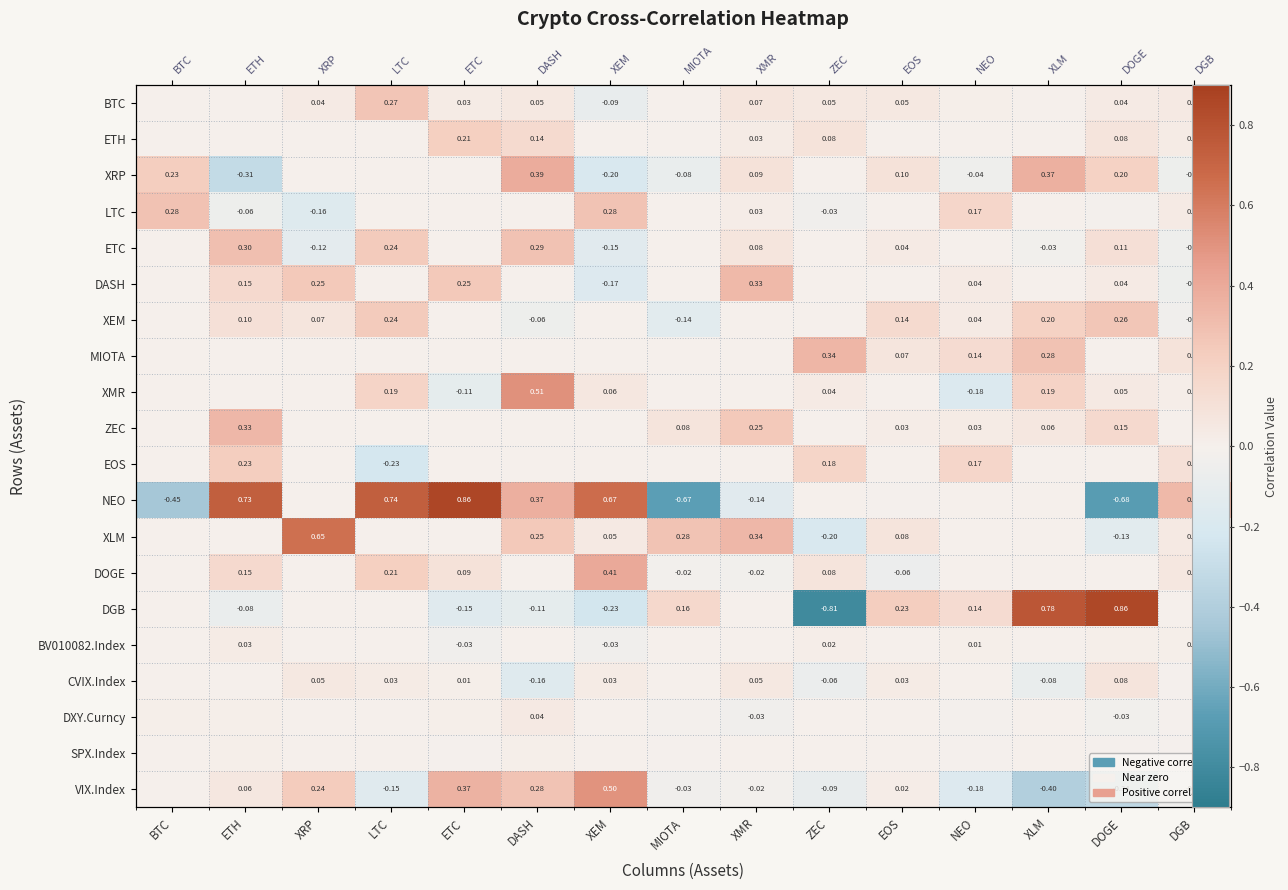

List the labels in order of NEO value, smallest first.

DOGE, MIOTA, BTC, XMR, EOS, XRP, ZEC, NEO, XLM, DGB, DASH, XEM, ETH, LTC, ETC